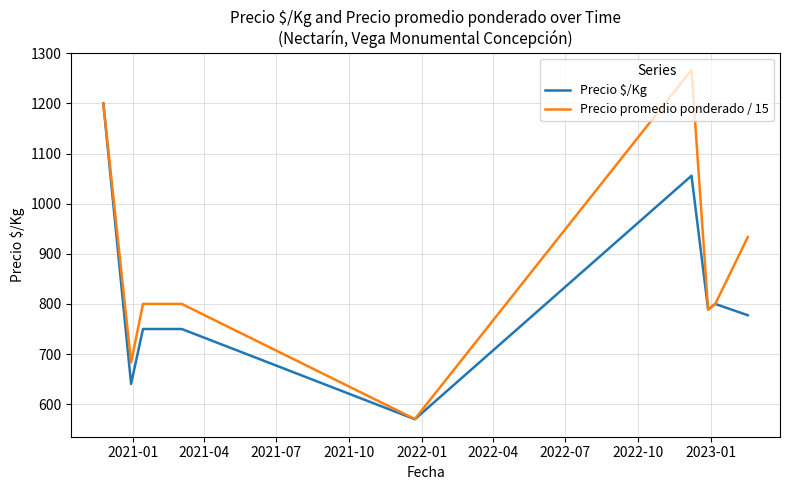

How many distinct data groups are displayed?

2